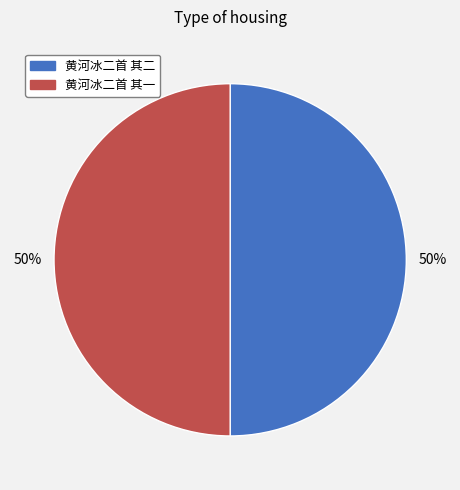

Do 黄河冰二首 其一 and 黄河冰二首 其二 together represent more than half of the pie?

Yes